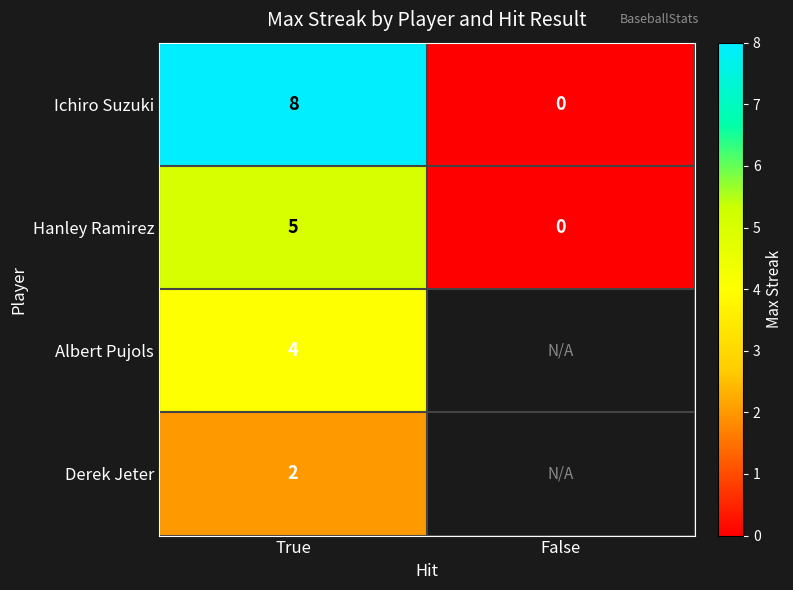

Which category has the lowest value in the Hanley Ramirez series?

False